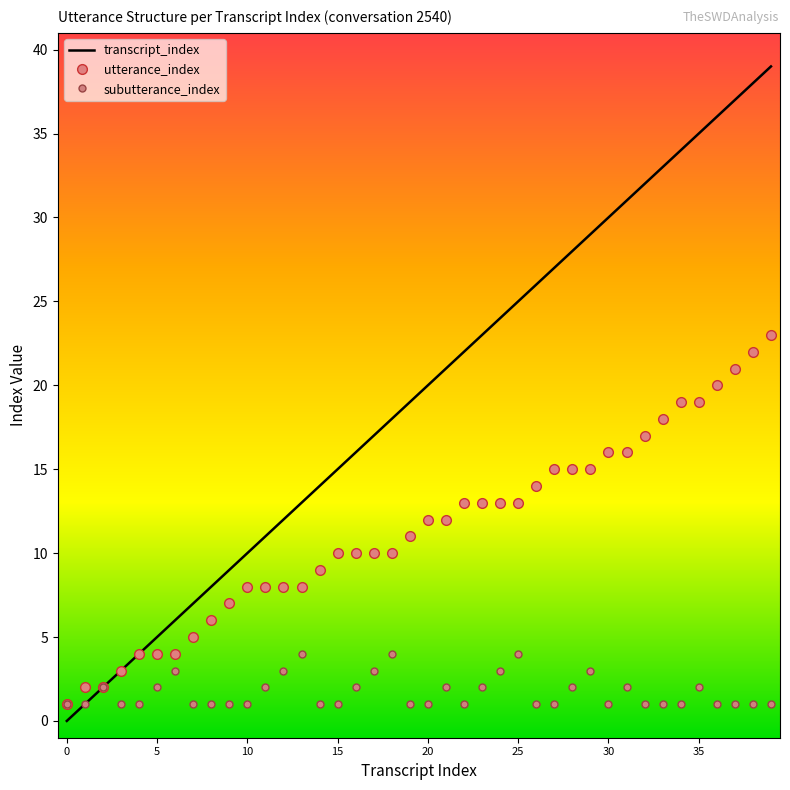

Which series has the largest range (max minus min)?

transcript_index